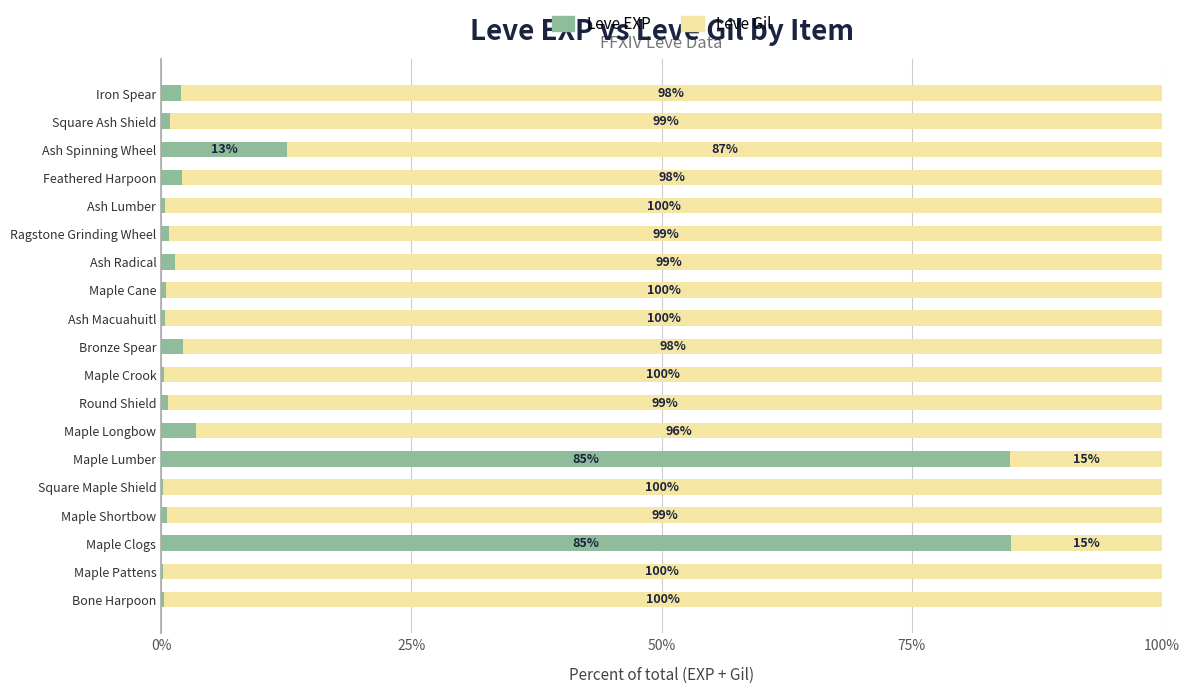

What is the total value across all series at Square Maple Shield?

100.0